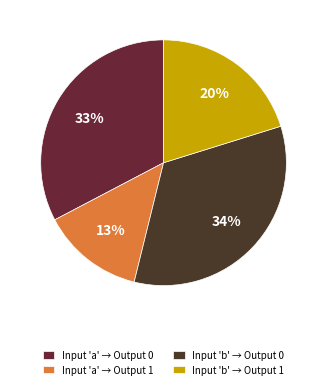

How many segments does this pie chart have?

4